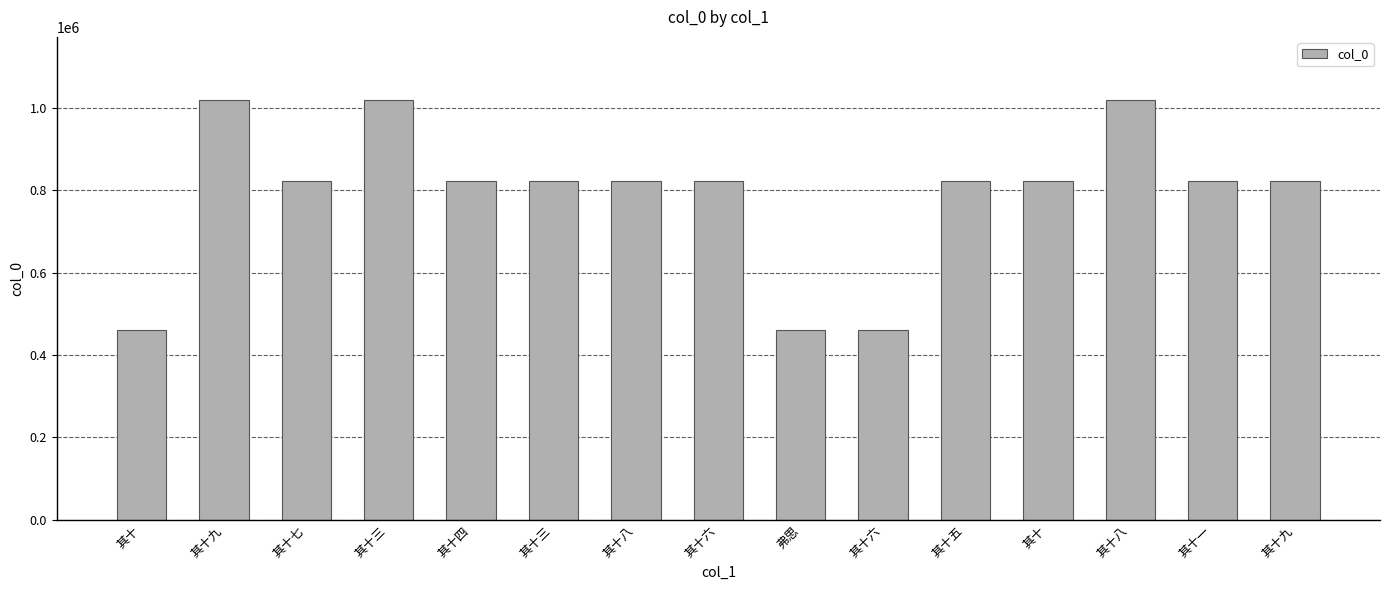

Rank the categories by value from highest to lowest.

其十九, 其十八, 其十三, 其十九, 其十八, 其十七, 其十六, 其十五, 其十四, 其十三, 其十一, 其十, 弗思, 其十六, 其十